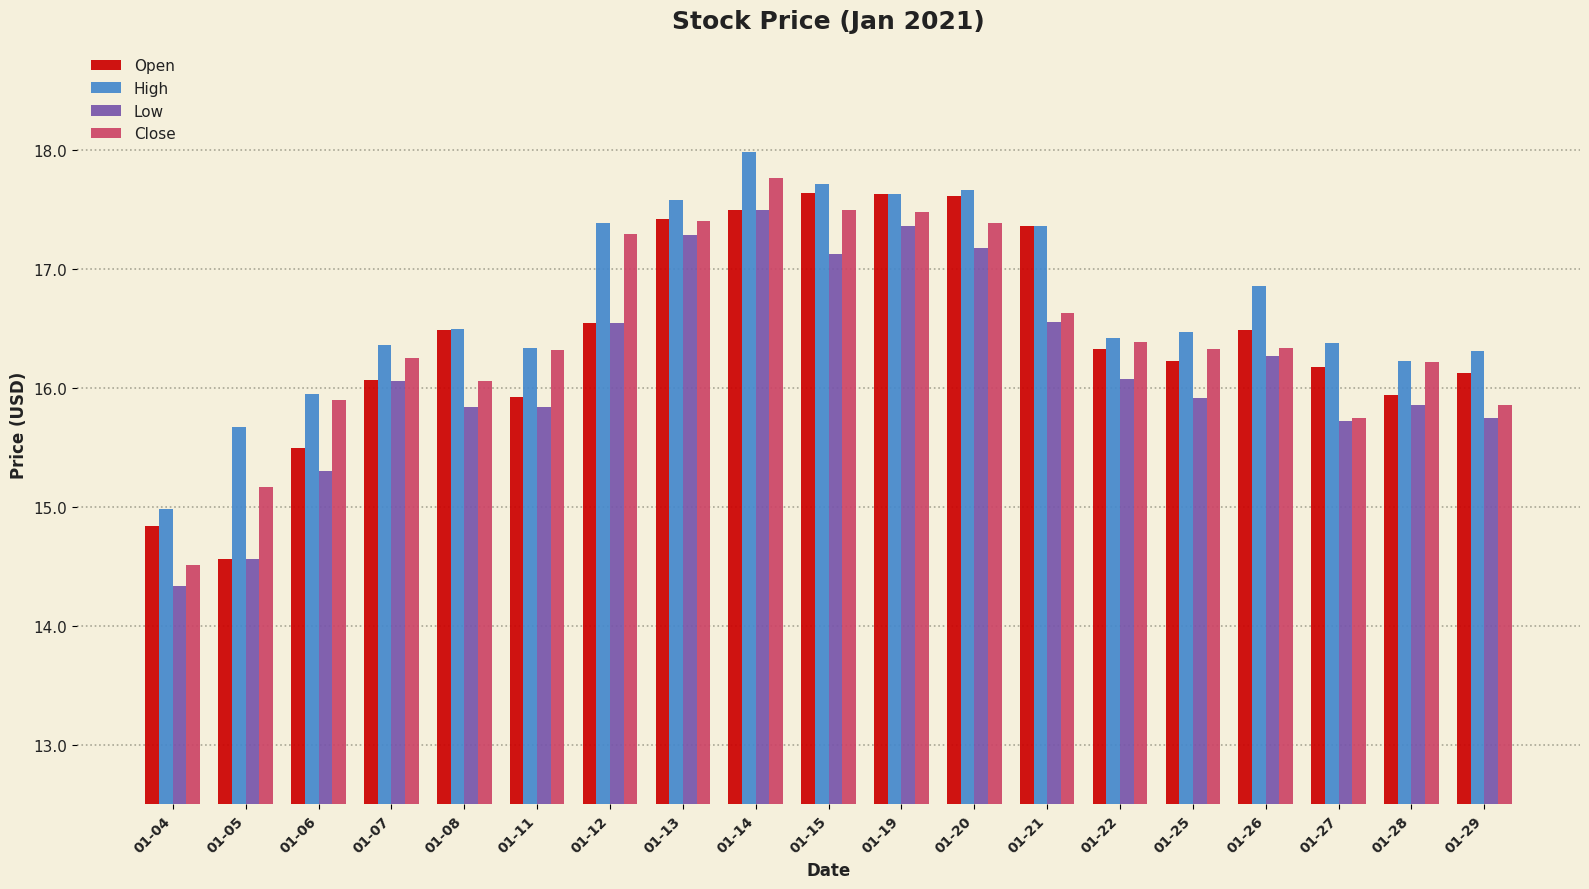

Are the bars horizontal?

No